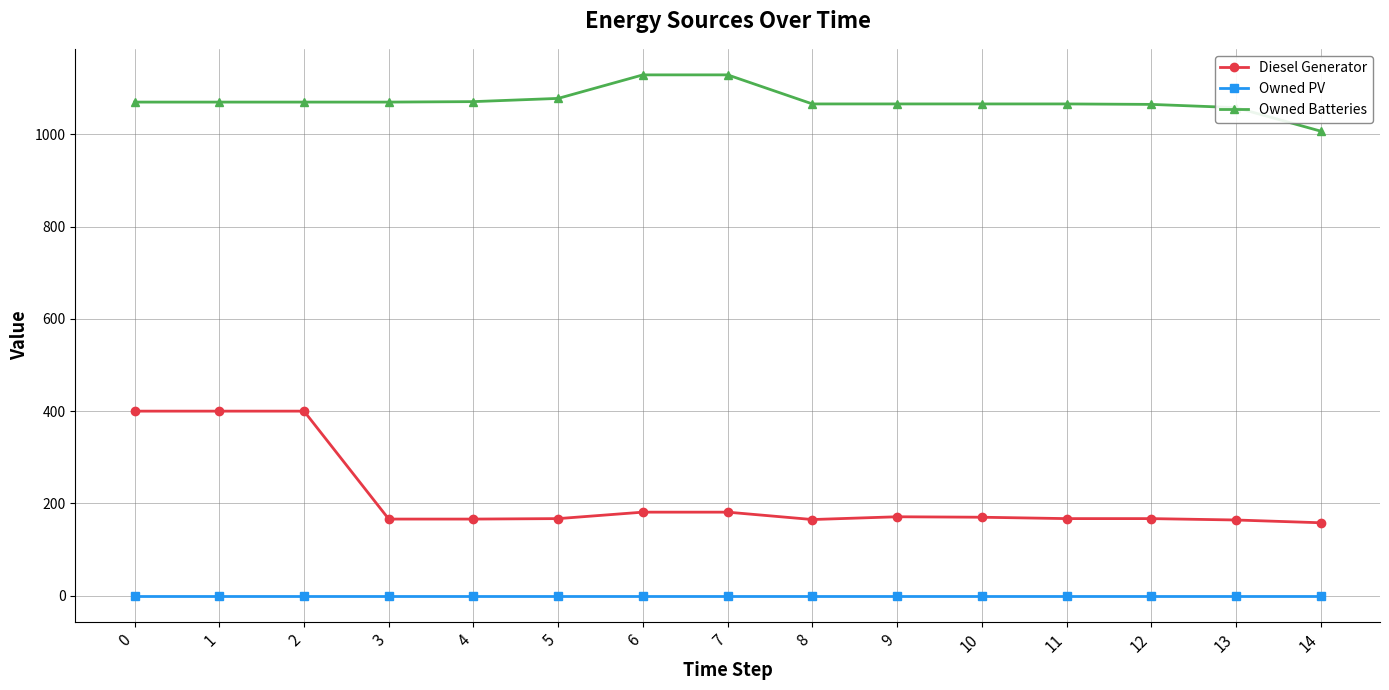

Which series has the largest range (max minus min)?

Diesel Generator